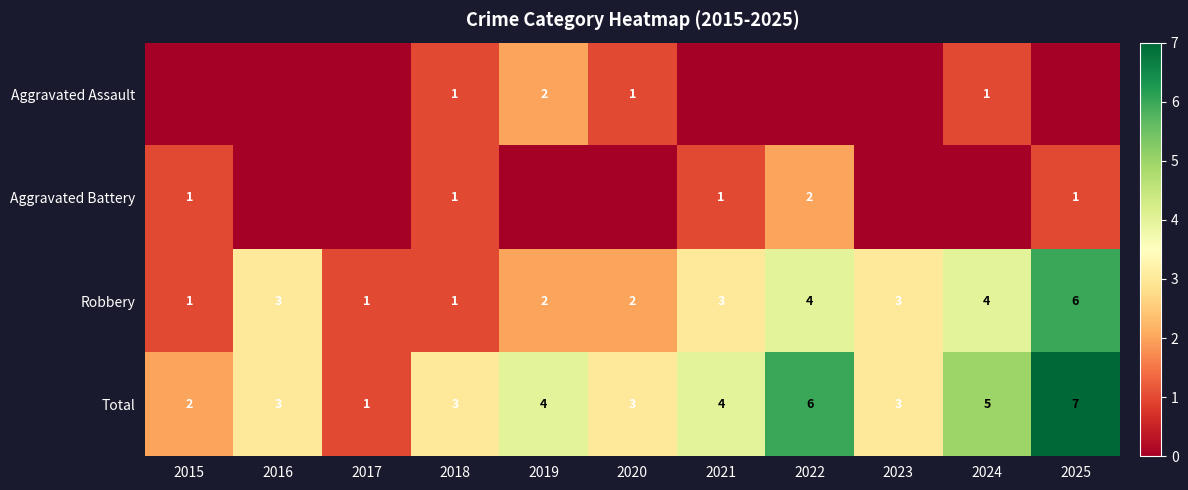

Which has a higher value, 2015 or 2016?

2015